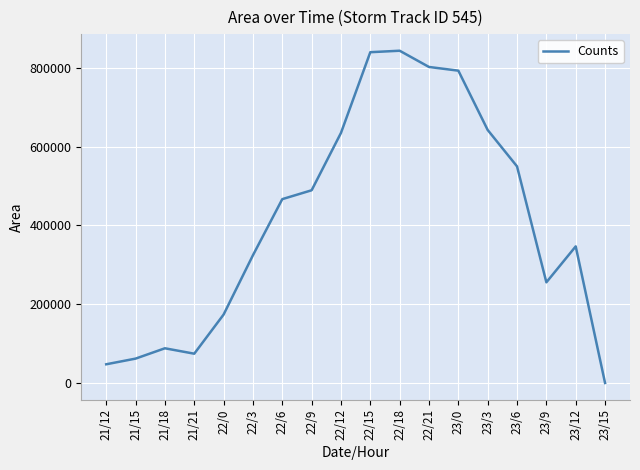

How many interior local valleys (lower than both neighbors) does the data have?

2